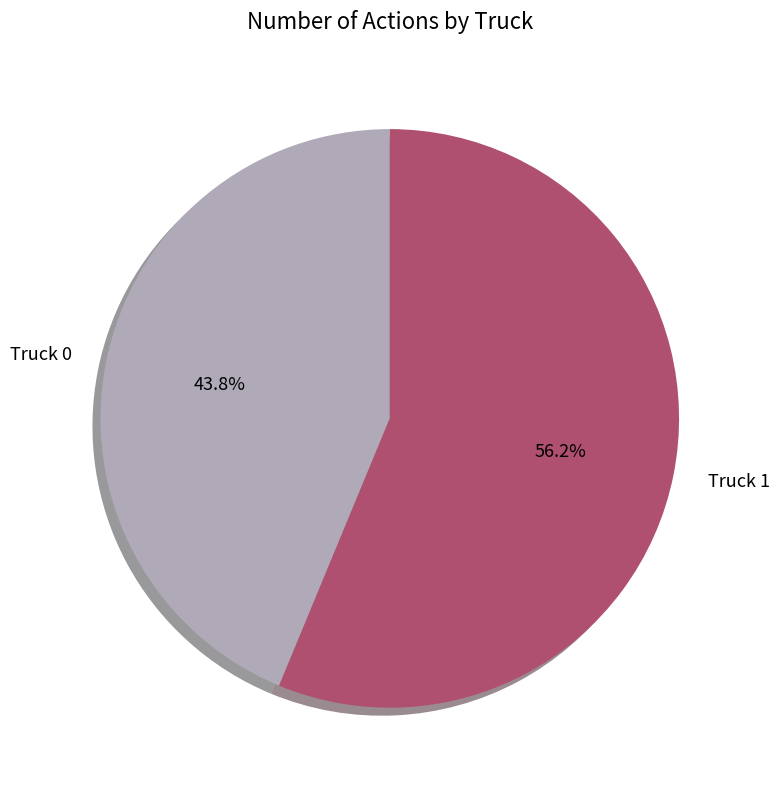

Which slice is the smallest?

Truck 0